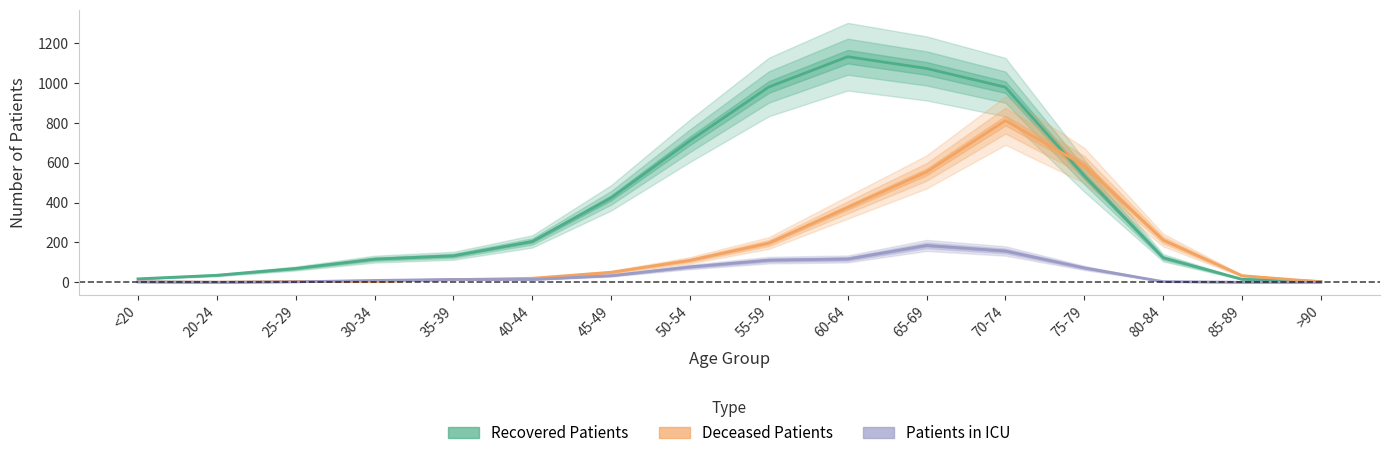

Which series has the largest total across all categories?

Recovered Patients